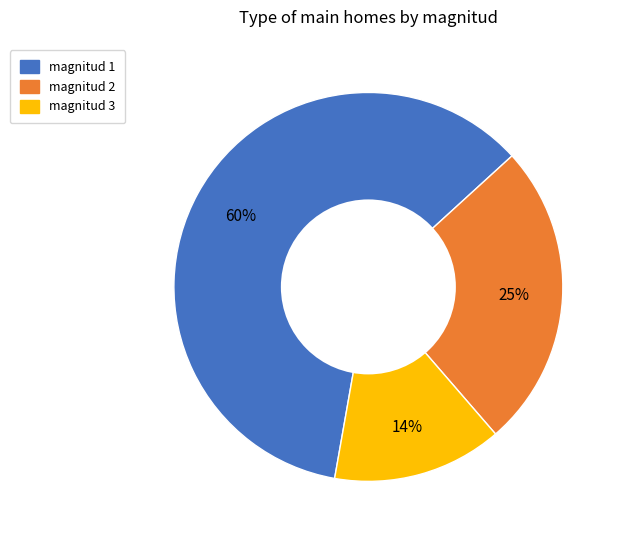

Which has a higher value, magnitud 2 or magnitud 1?

magnitud 1